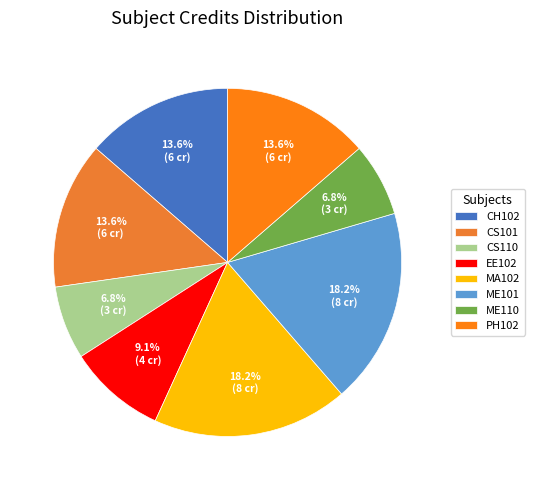

What percentage is the CS110 slice, to the nearest percent?

7%